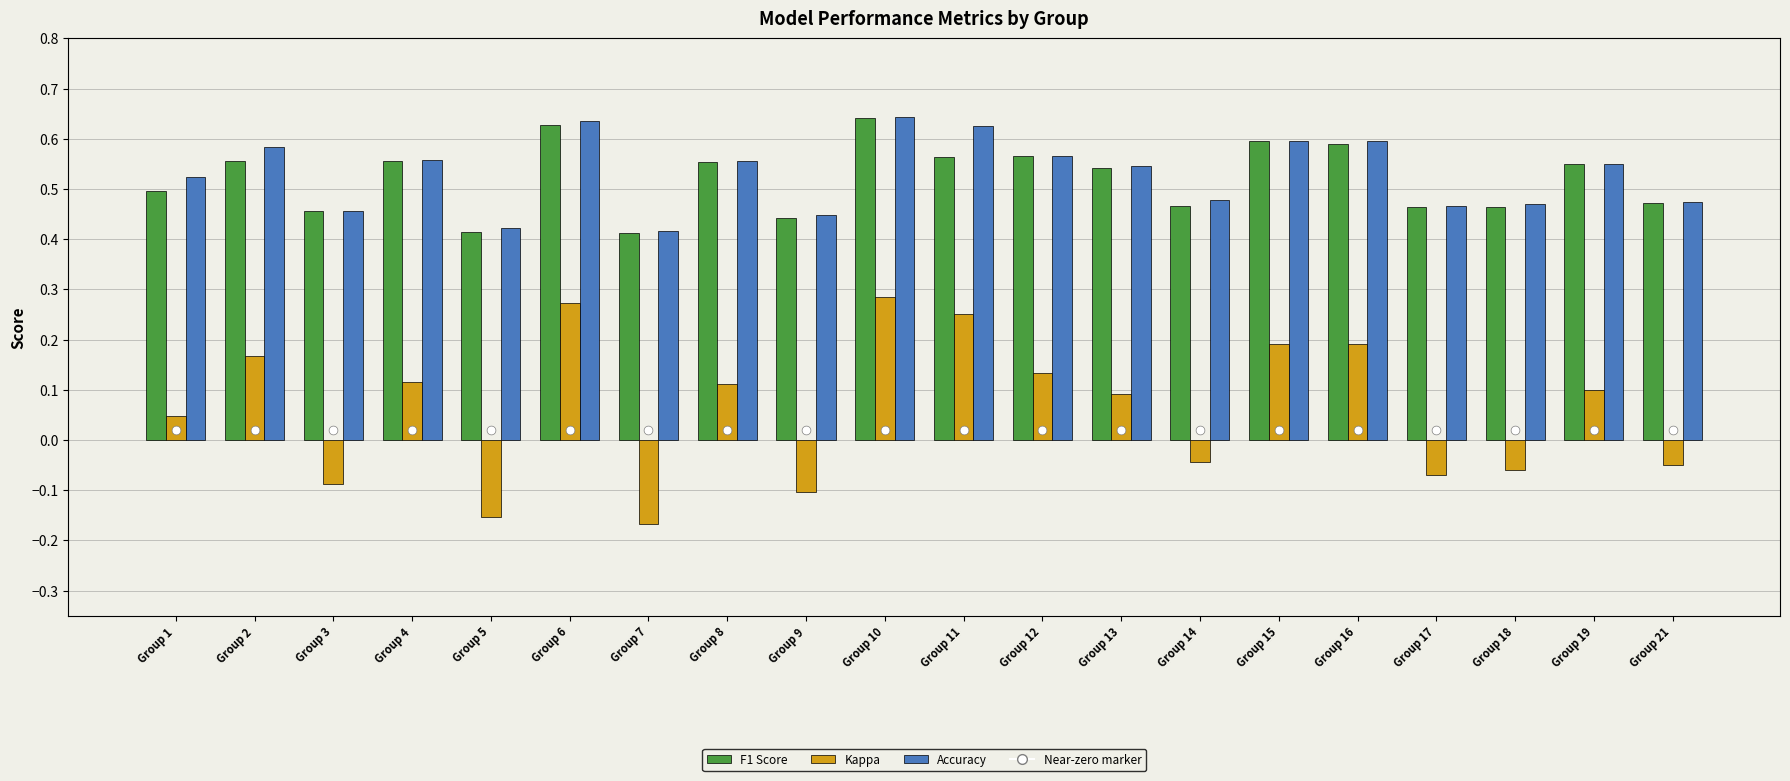

Which series contains the lowest Y value?

Kappa